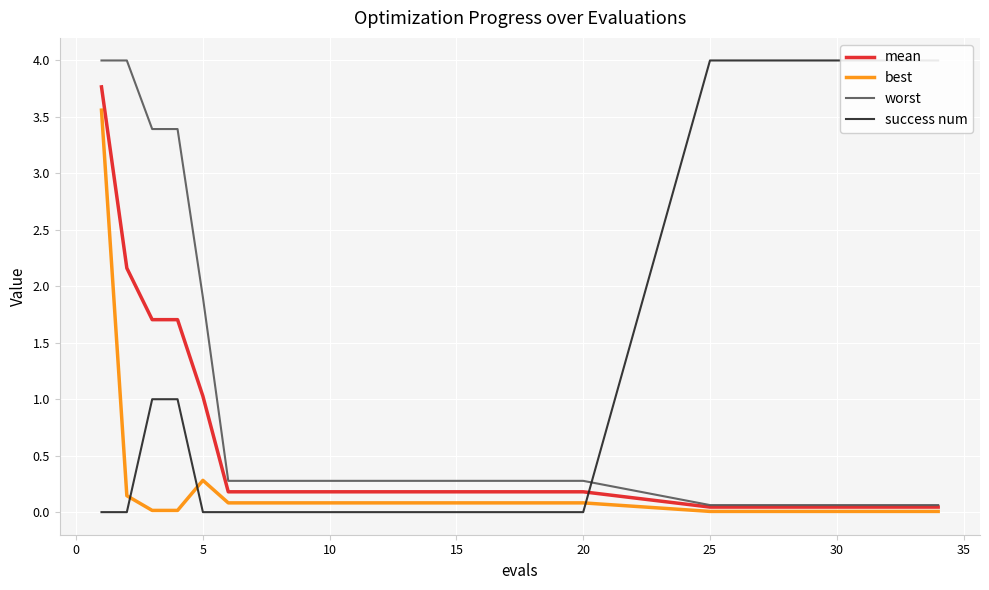

What is the highest value of the worst series?

4.0